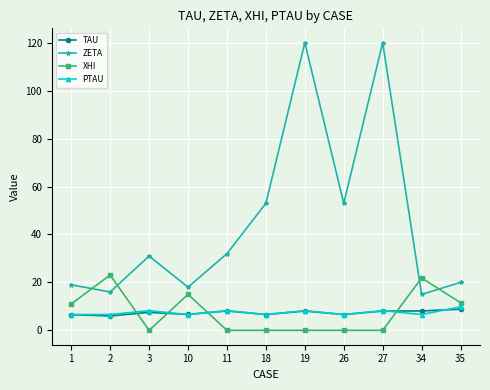

What is the average value of the XHI series?

7.5